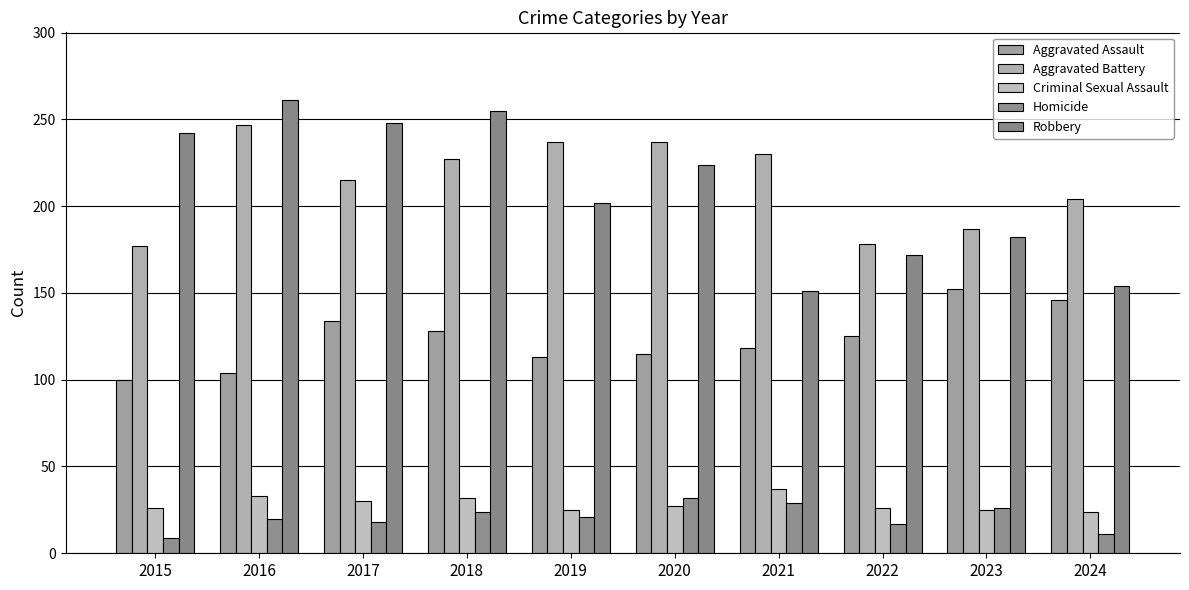

At which label does Aggravated Battery reach its minimum?

2015